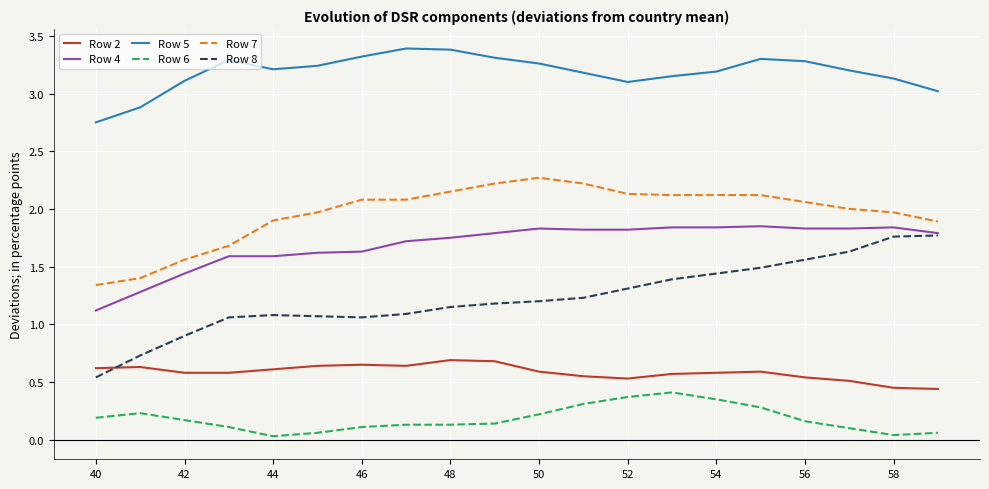

What is the sum of all Row 5 values?

63.7